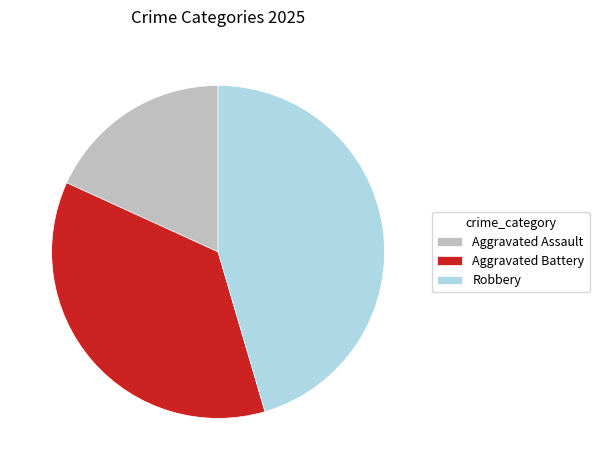

Rank the categories by value from highest to lowest.

Robbery, Aggravated Battery, Aggravated Assault